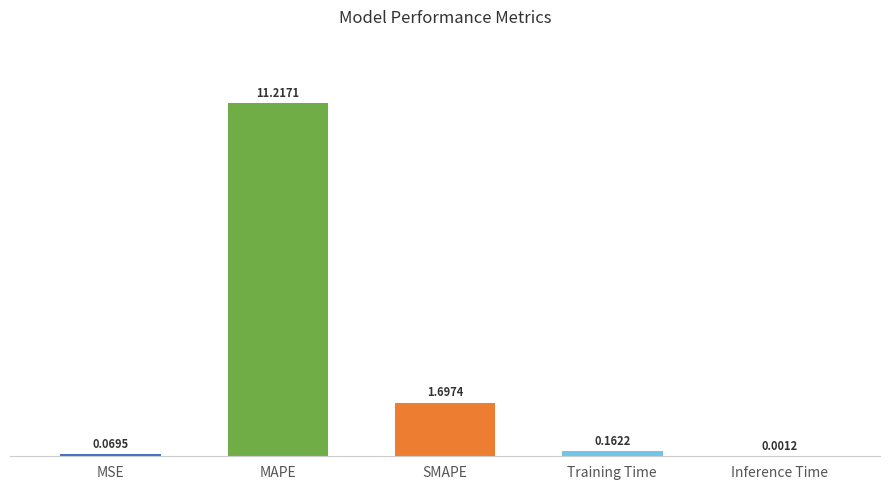

Where is the data nearest to the value 5?

SMAPE